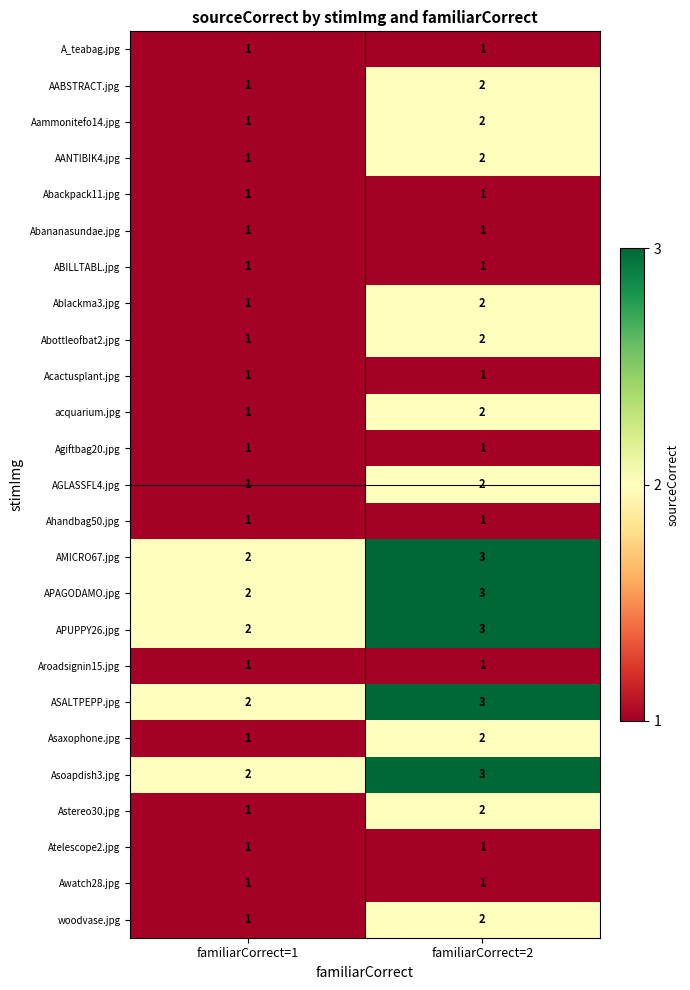

Is it true that AGLASSFL4.jpg equals 1 at familiarCorrect=1?

True